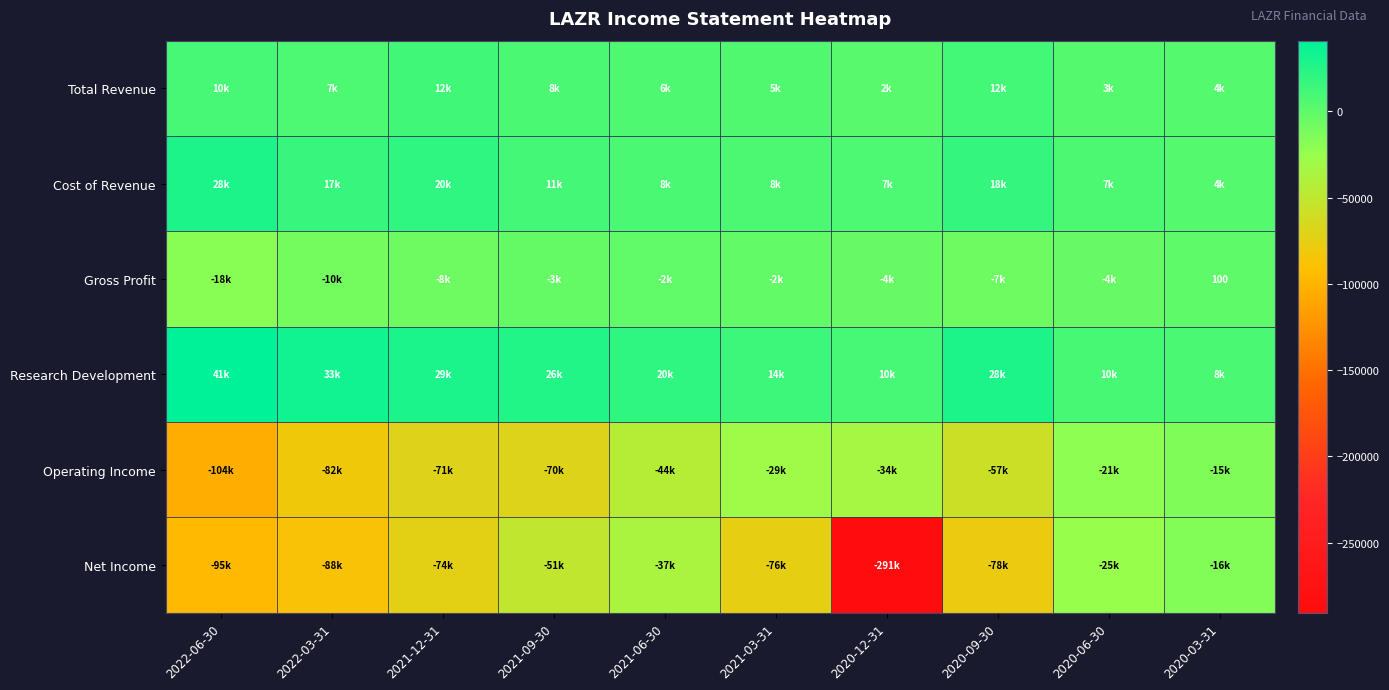

At how many categories does at least one series exceed -226098?

10